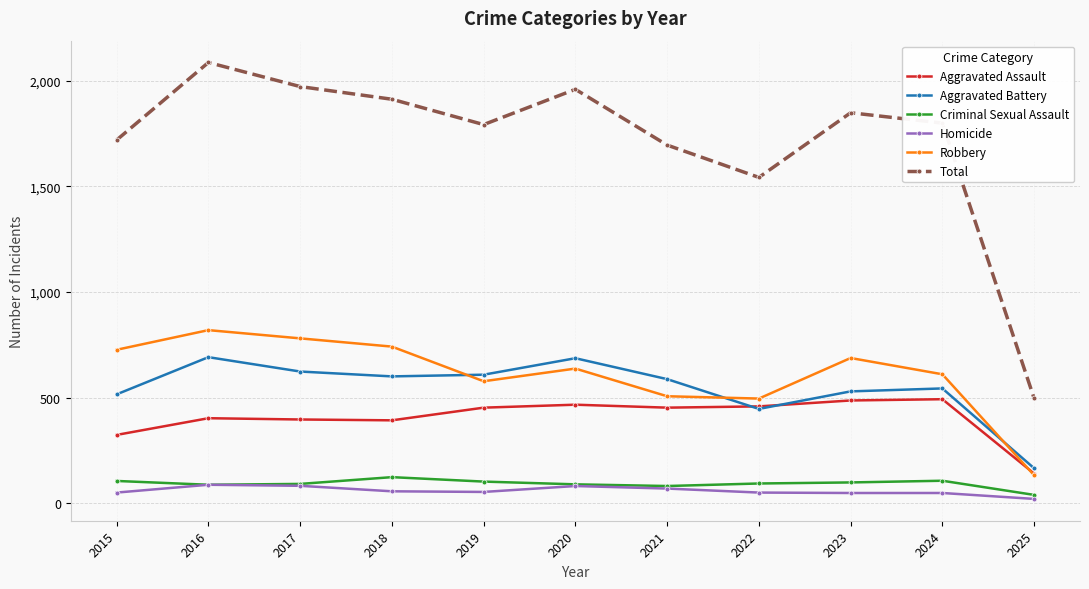

Count the number of categories in the chart.

11